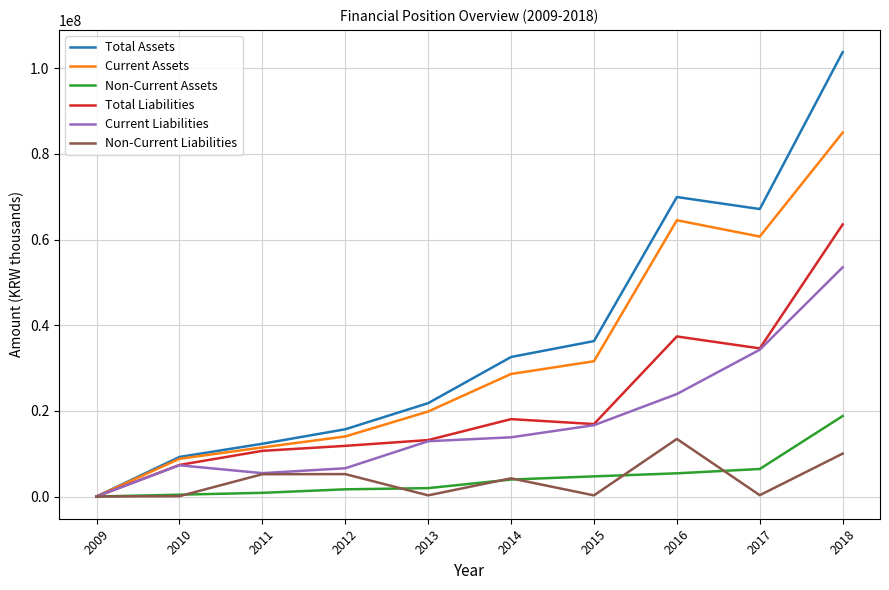

What is the average value of the Total Liabilities series?

21352832